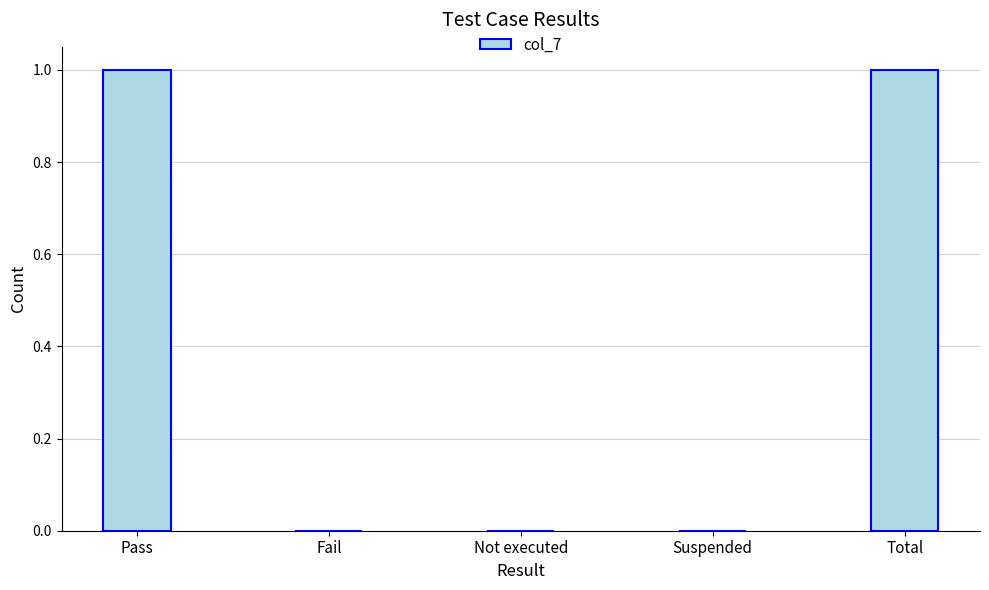

Are the bars horizontal?

No